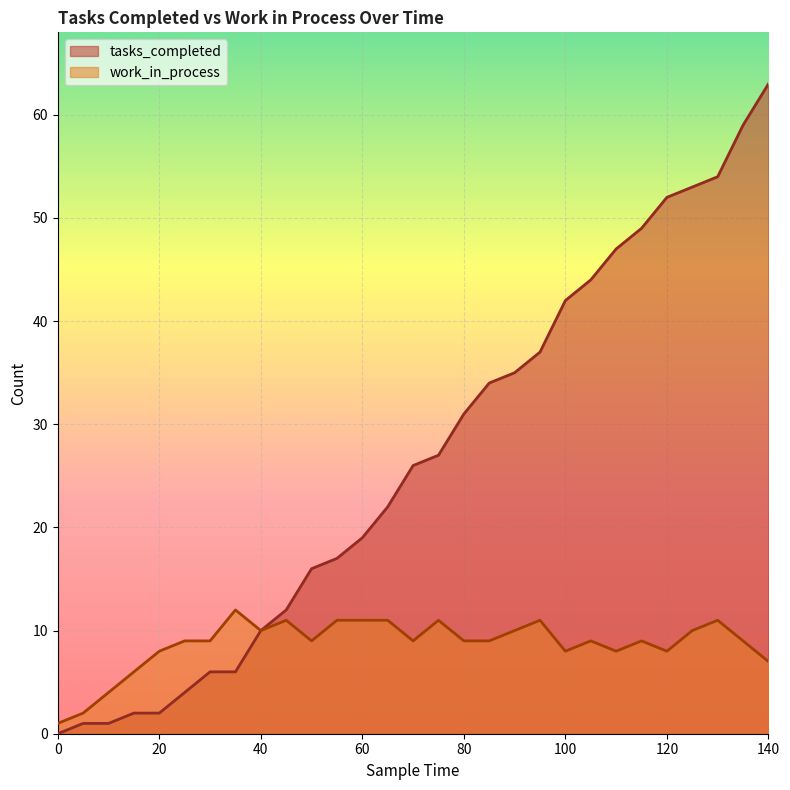

Which series has the largest total across all categories?

tasks_completed